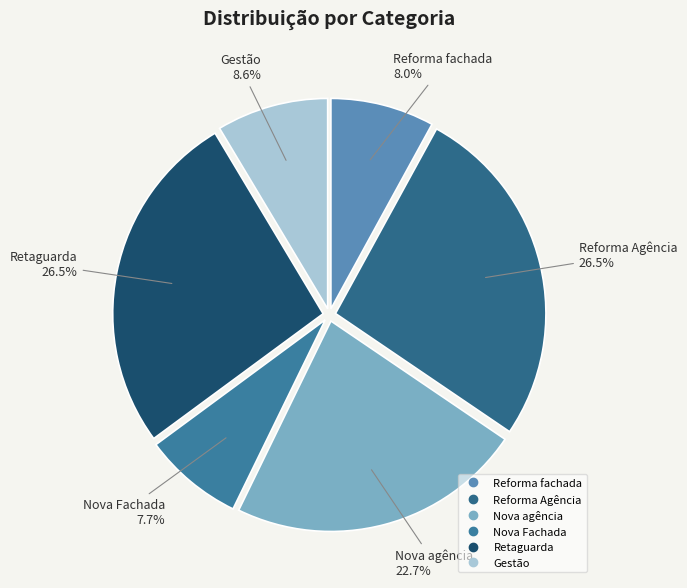

To the nearest percent, what is the difference between the largest and smallest slice percentages?

19%